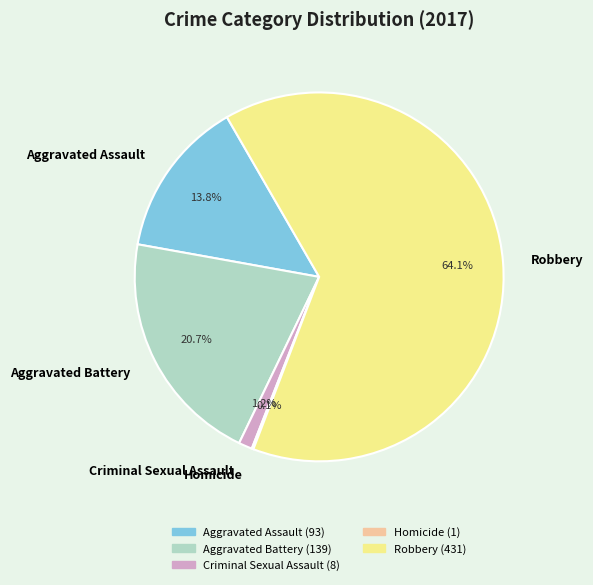

What percentage is the Aggravated Battery slice, to the nearest percent?

21%